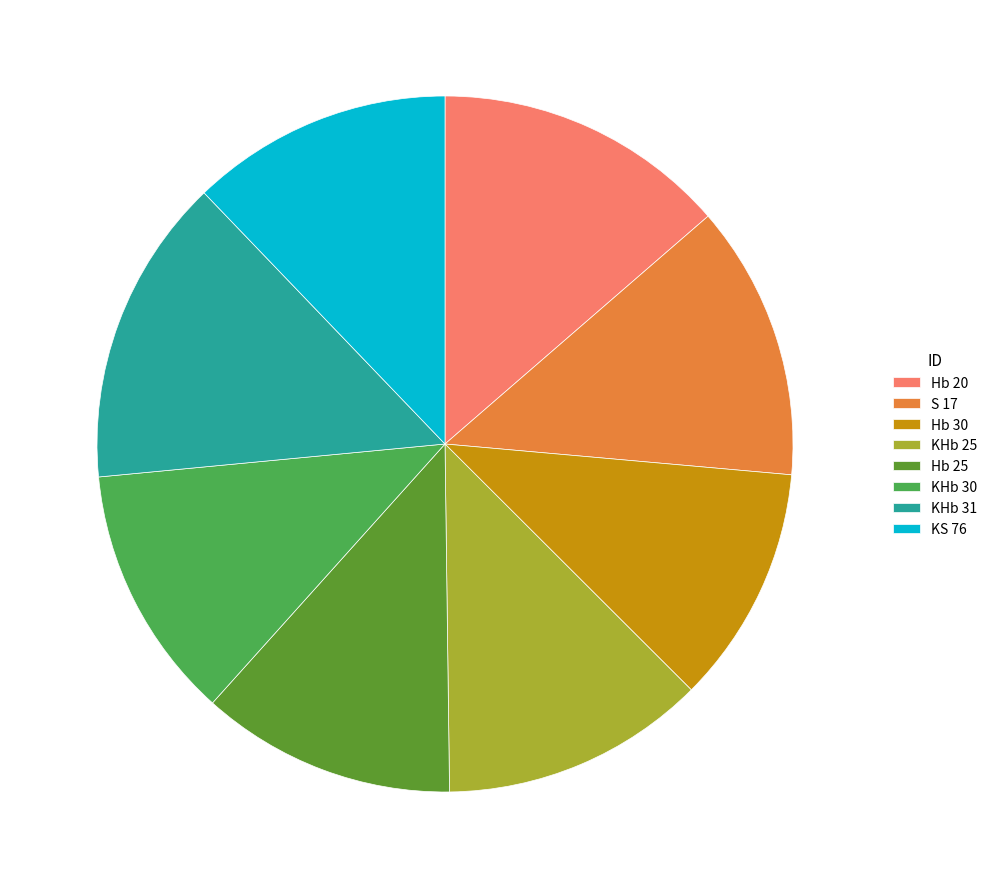

How many slices are in this pie chart?

8